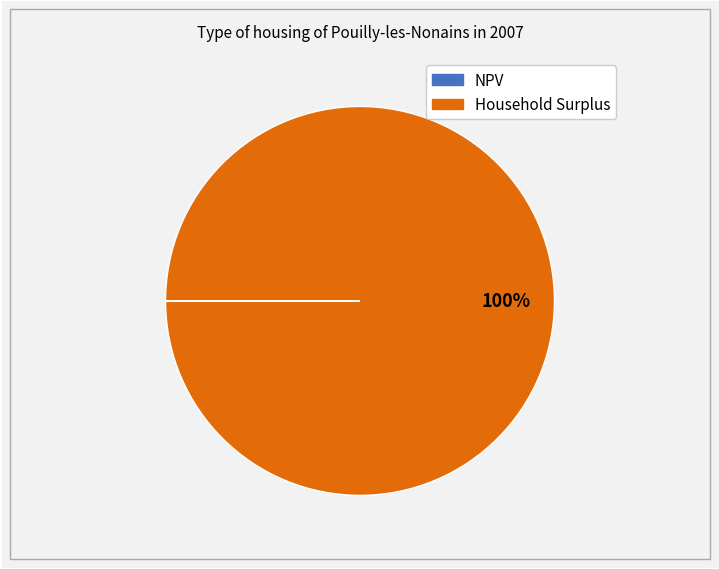

The Household Surplus slice represents 100% of the pie. True or false?

True